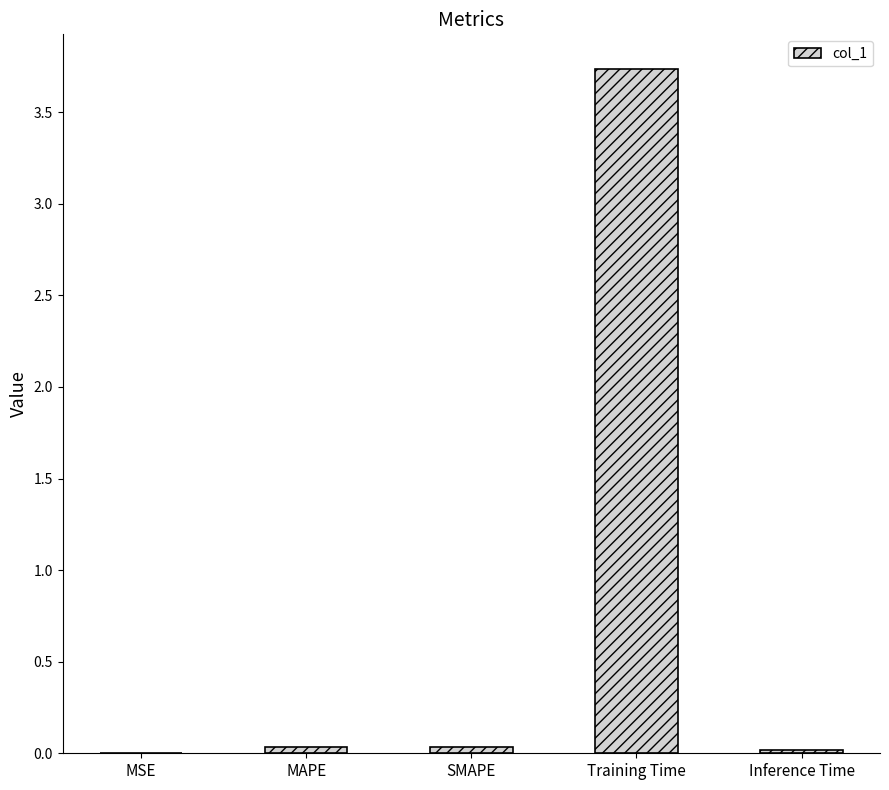

What is the sum of all values?

3.8